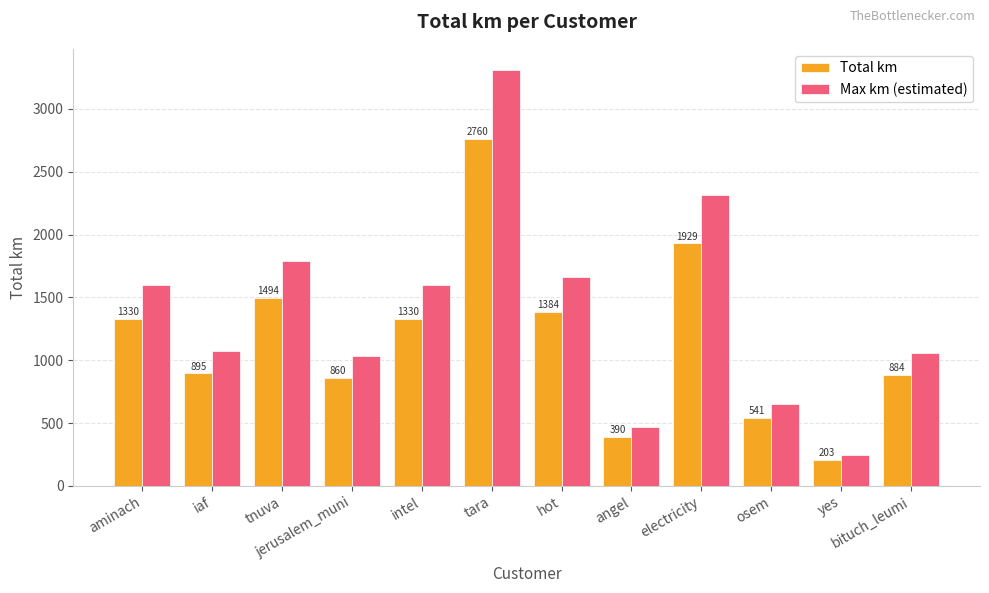

How many series are shown in this chart?

2